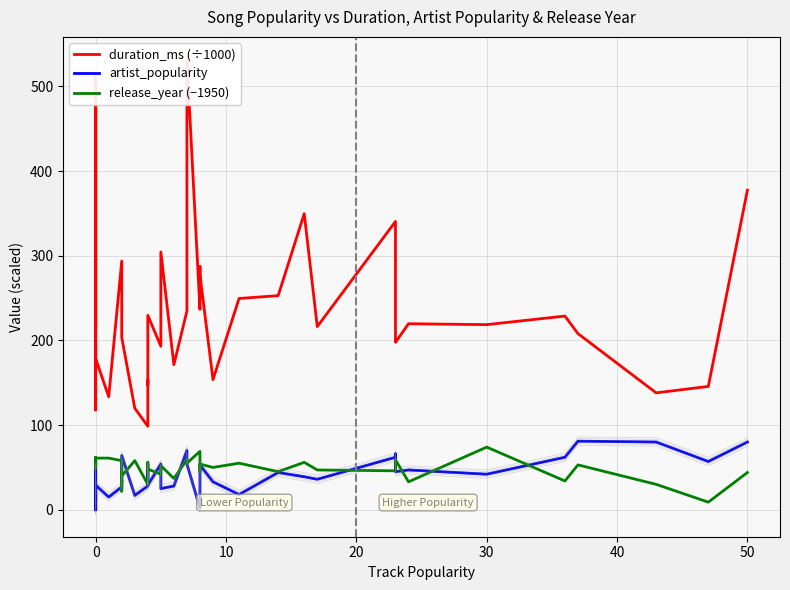

How many series are shown in this chart?

3